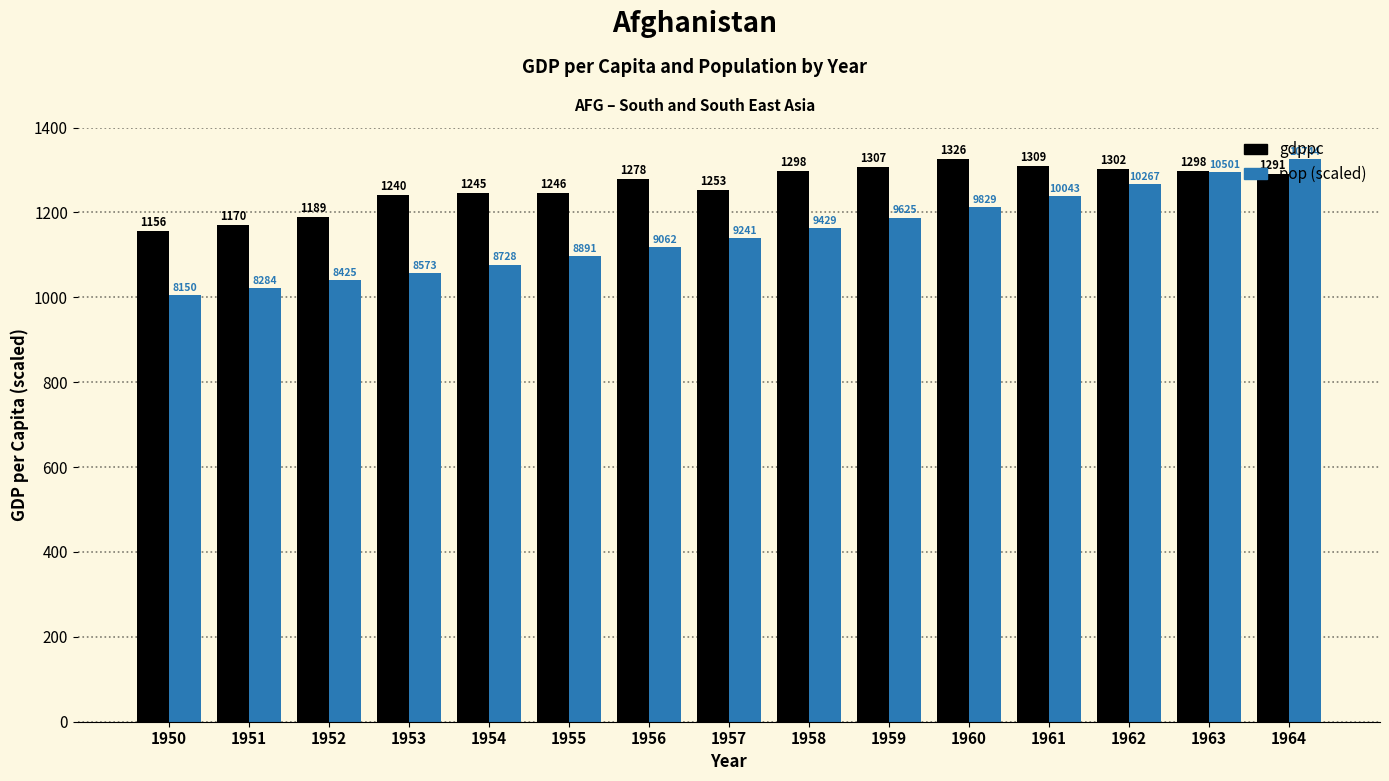

Read the gdppc value at 1964.

1291.0